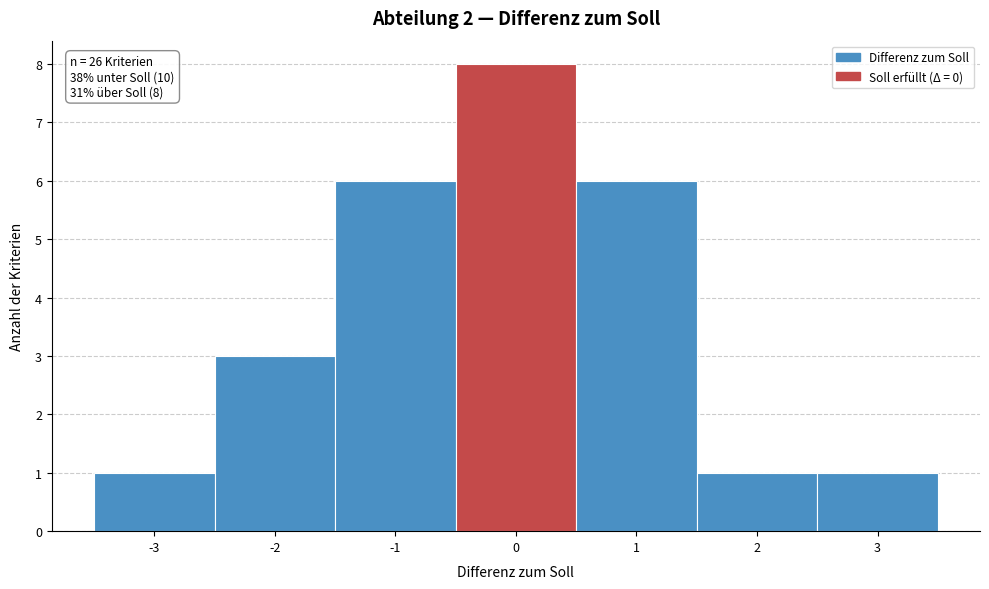

Which range on the x-axis has the tallest bar?

-0.5 to 0.5